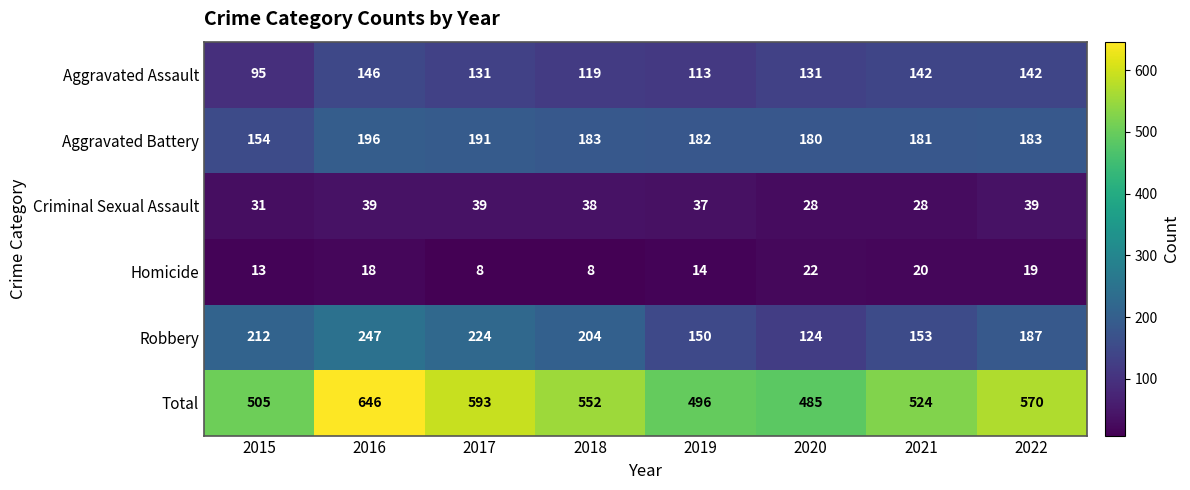

What is the difference between the maximum and minimum values in the Total series?

161